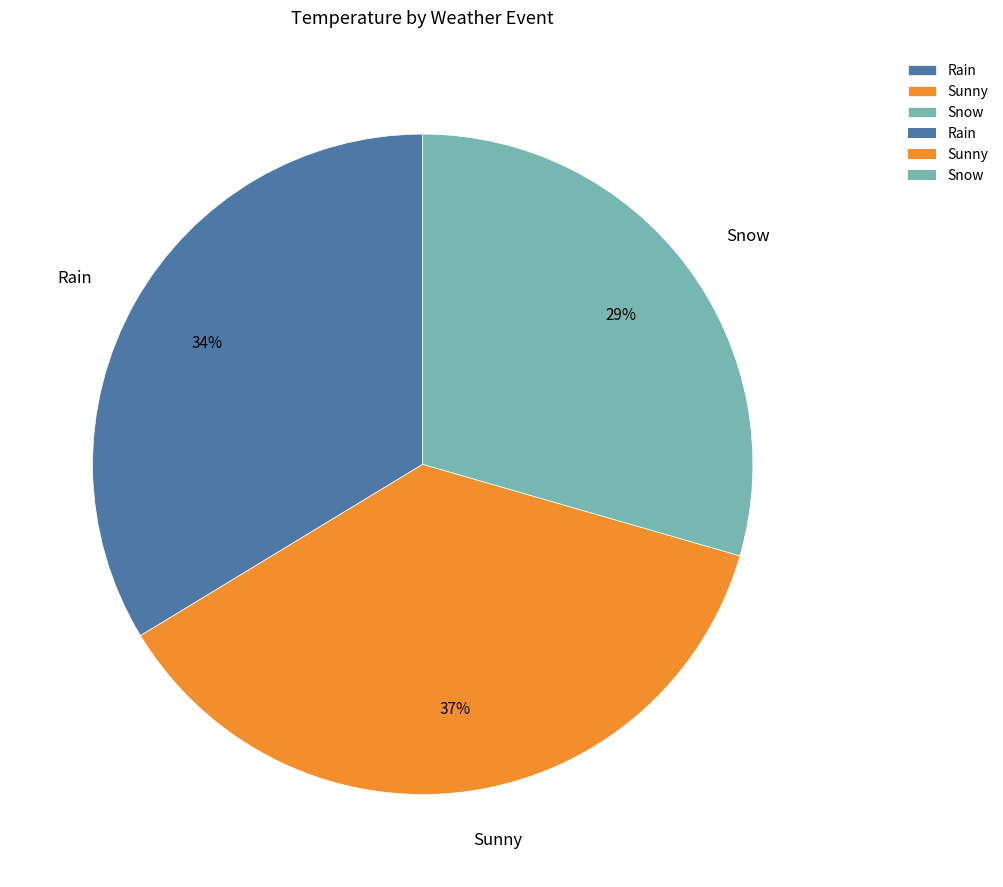

Which has a higher value, Sunny or Rain?

Sunny